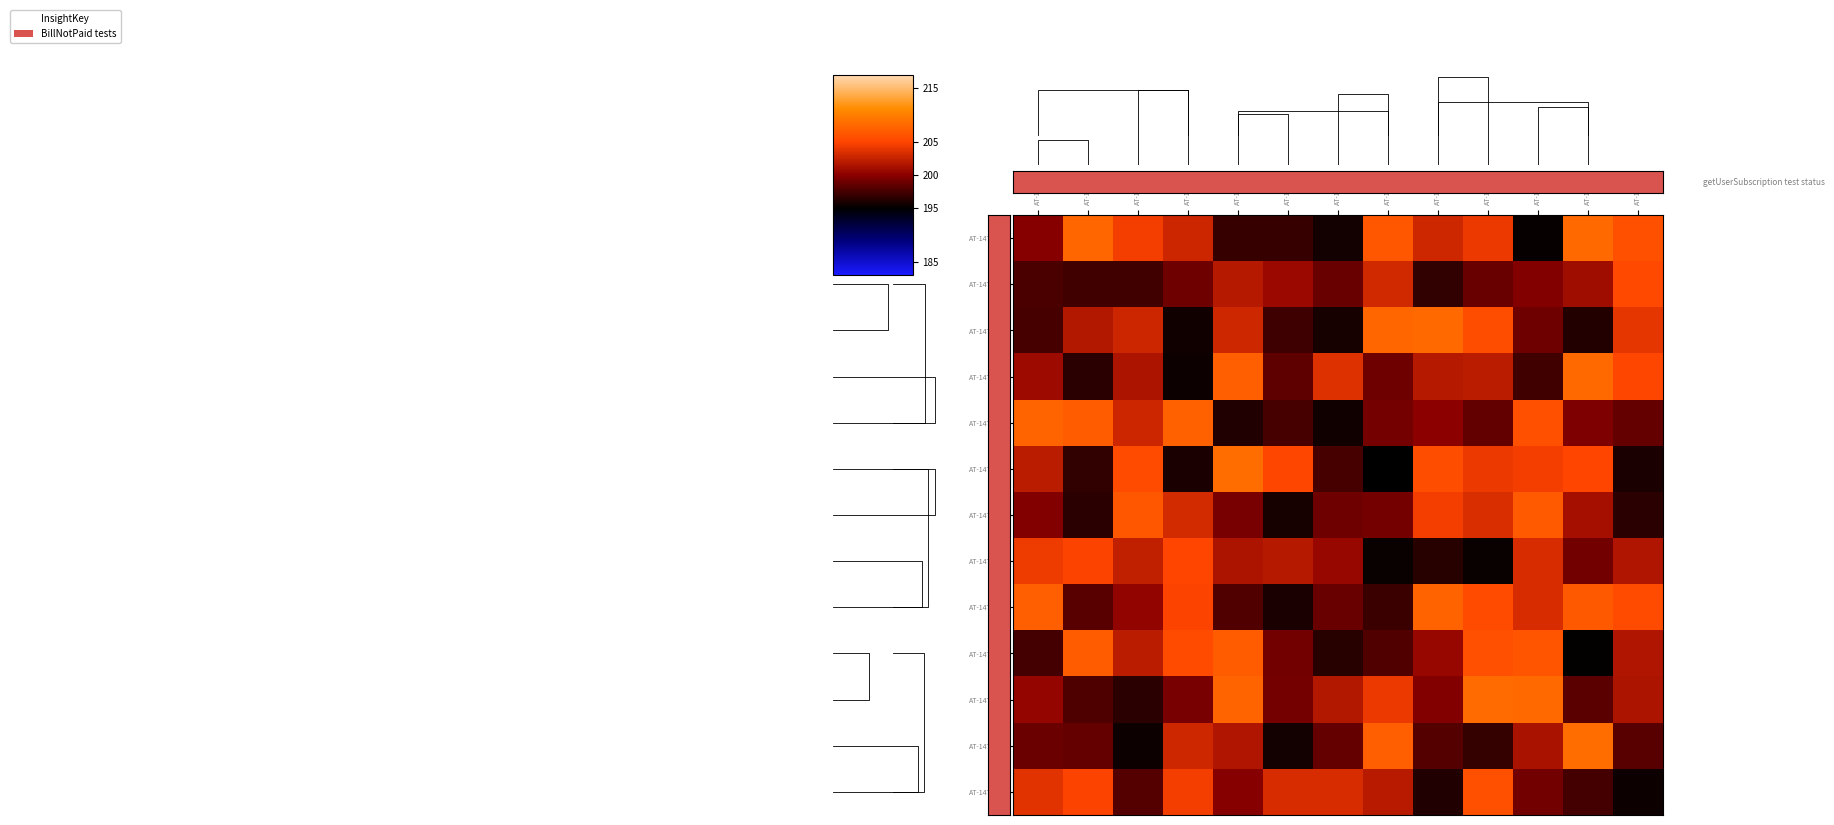

The AT-147394 series shows 197.6 at AT-147388. True or false?

True